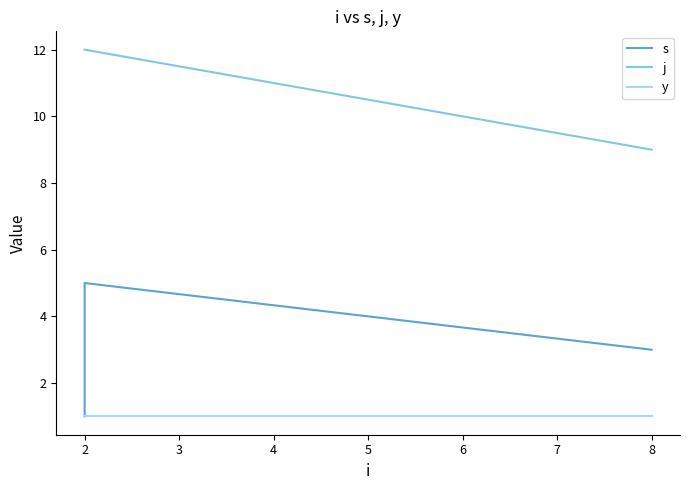

True or false: j and s intersect in this chart.

False